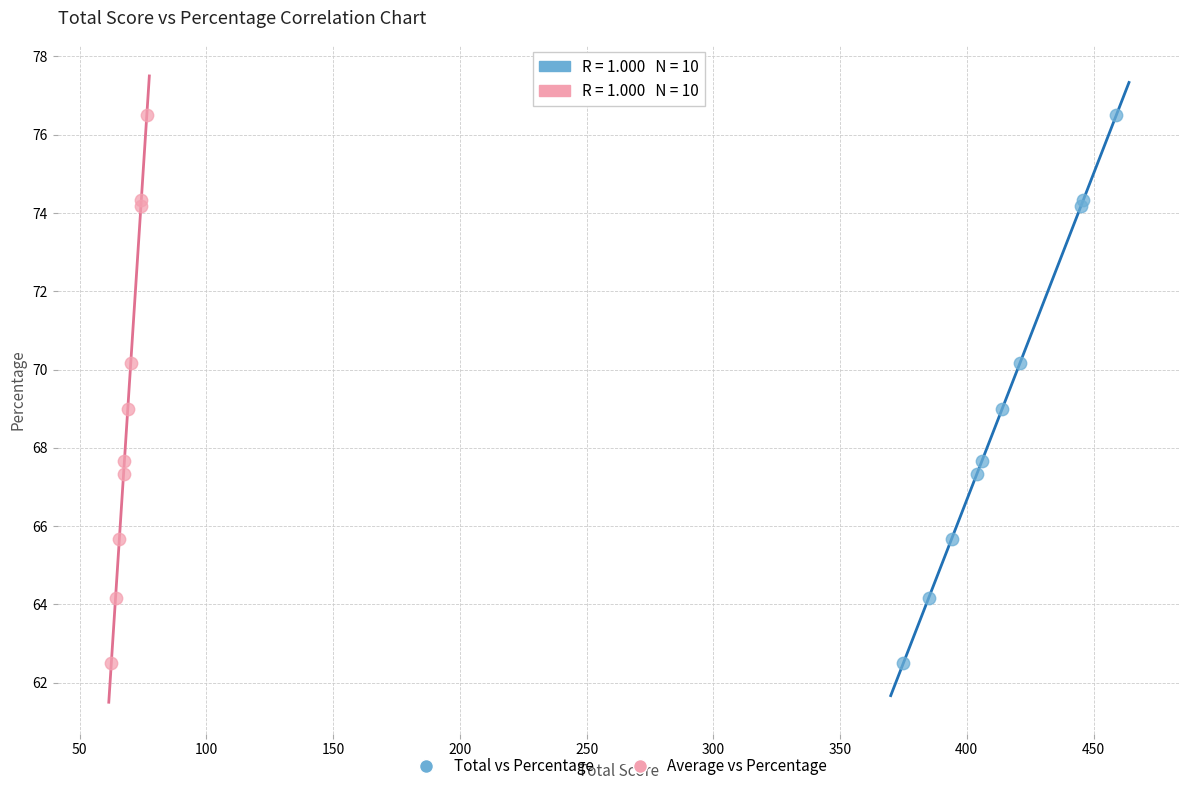

What are all the series names shown in the legend?

Total vs Percentage, Average vs Percentage